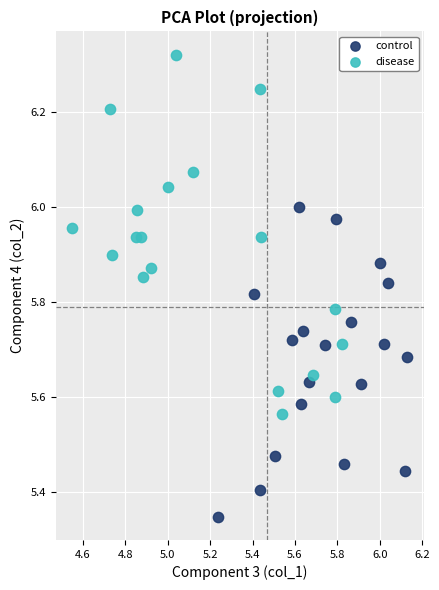

Which series has the largest Y range (max minus min)?

disease